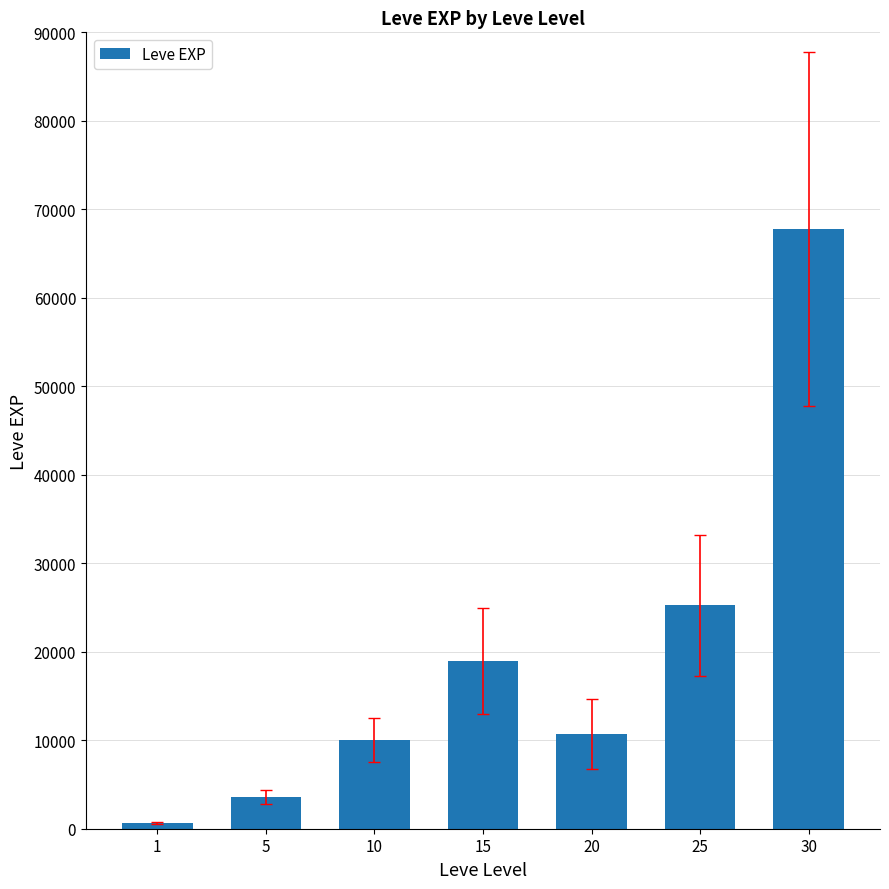

Approximately how many times larger is the value at 20 compared to 15?

0.6